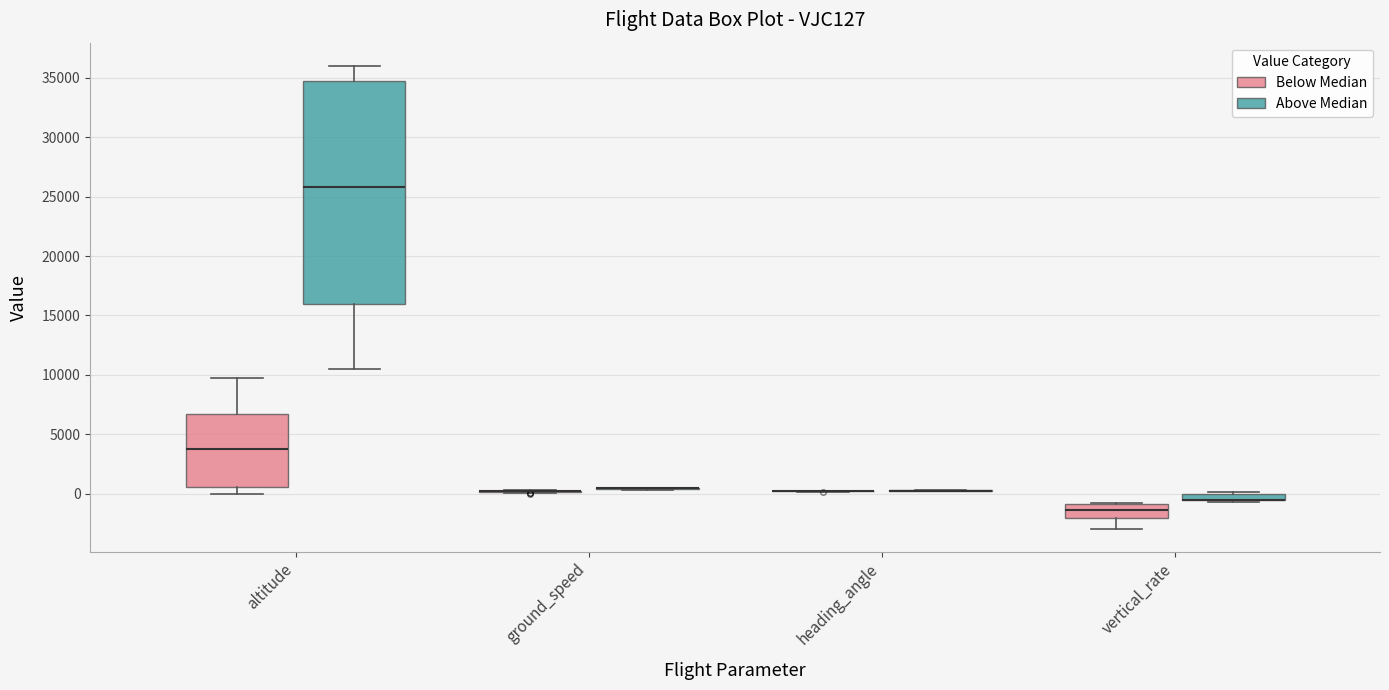

Where does the median line of the box for vertical_rate (Below Median) sit on the y-axis? The values are not printed on the chart, so give them approximately, as read against the axis.

-1500